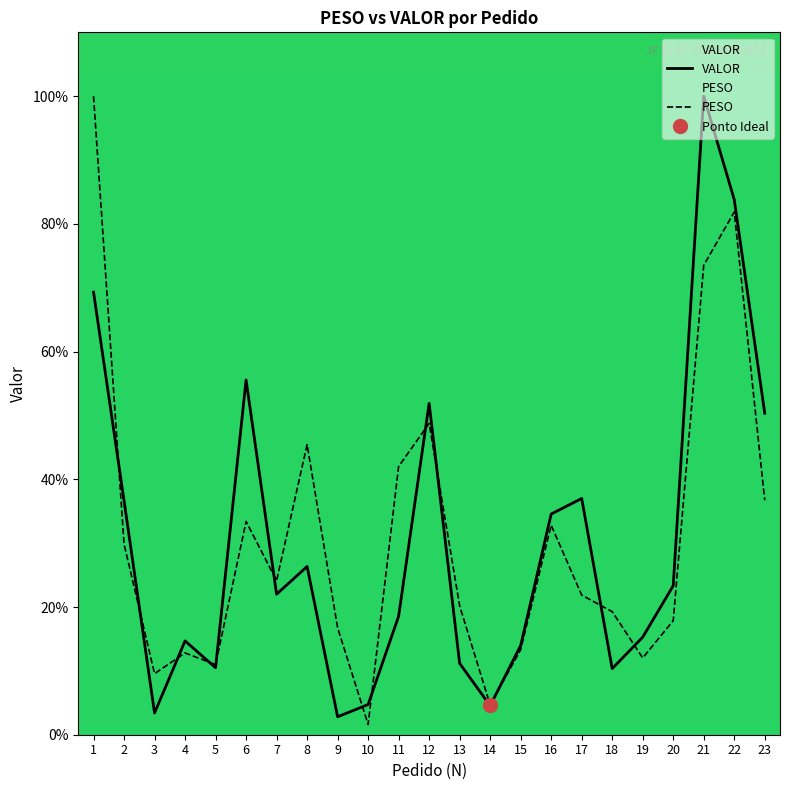

Reading right to left, transcribe all the data shown in this chart.

VALOR: 23=50.4	22=83.8	21=100.0	20=23.3	19=15.3	18=10.4	17=37.0	16=34.6	15=14.0	14=4.5	13=11.2	12=51.9	11=18.6	10=4.7	9=2.8	8=26.3	7=22.0	6=55.6	5=10.5	4=14.7	3=3.4	2=36.7	1=69.3
PESO: 23=36.7	22=81.9	21=73.5	20=17.9	19=12.0	18=19.3	17=21.9	16=32.8	15=13.3	14=4.7	13=20.2	12=48.8	11=42.0	10=1.6	9=16.7	8=45.4	7=24.1	6=33.4	5=11.0	4=12.8	3=9.6	2=29.8	1=100.0